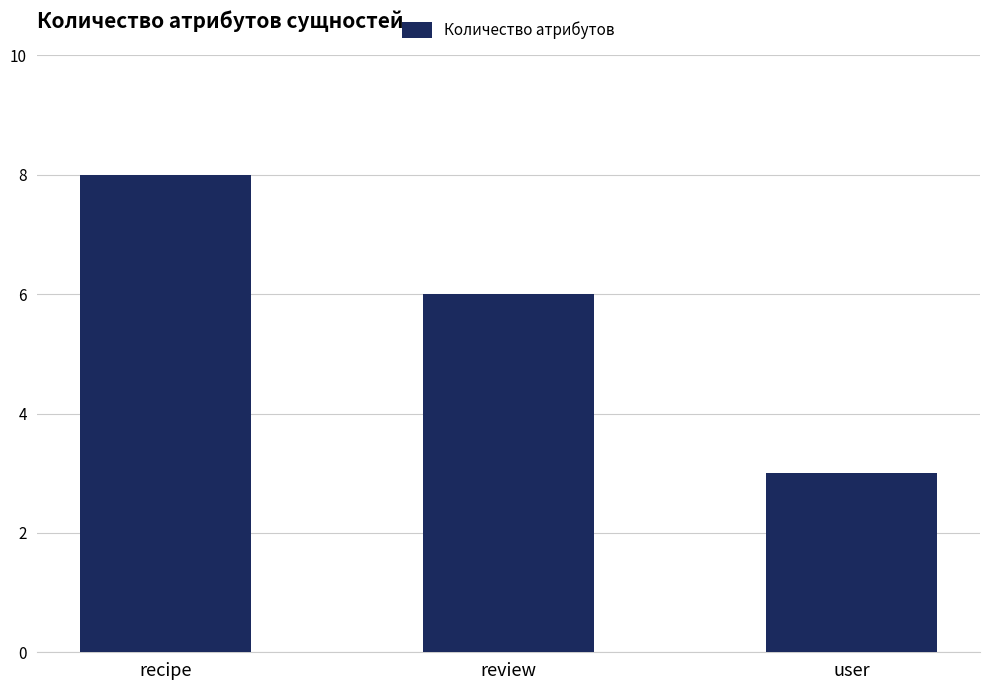

The chart shows a value of 3 at user. True or false?

True